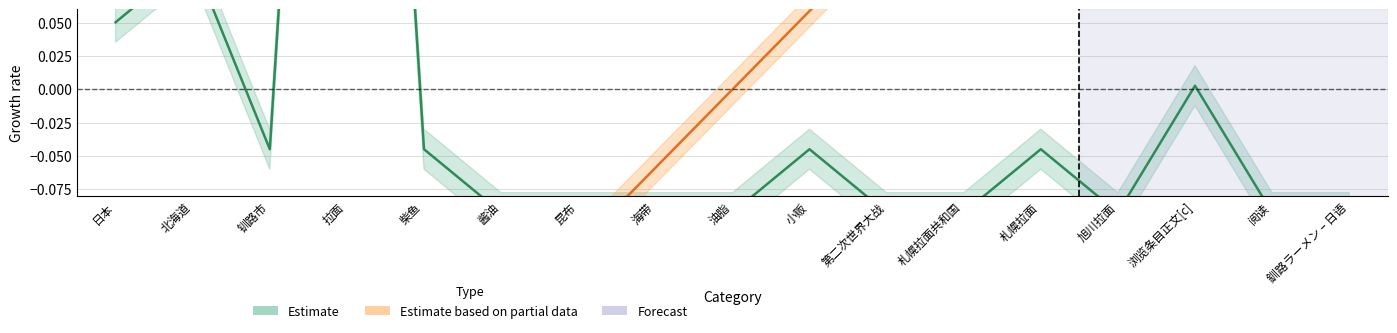

What is the minimum value shown in the chart?

-0.5